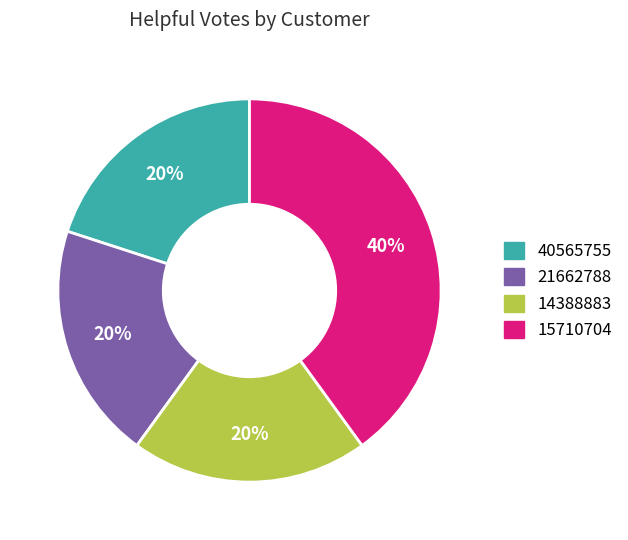

Is there a majority slice in this chart?

No